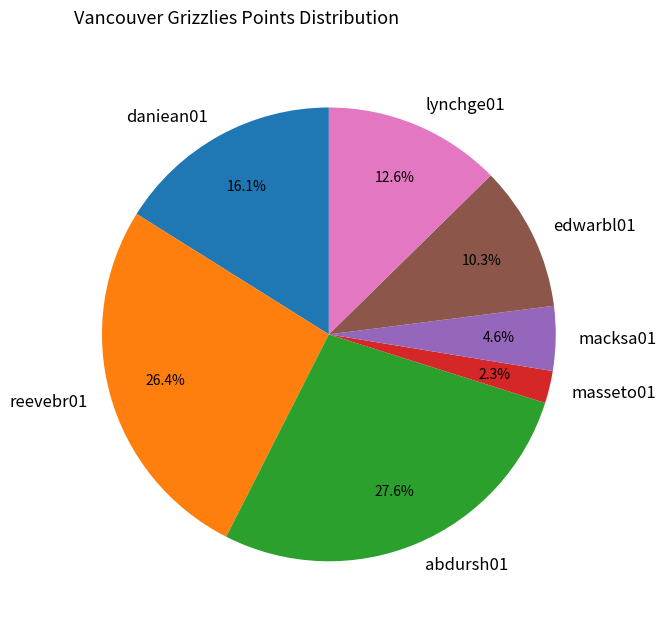

What percentage is NOT represented by masseto01?

97.7%